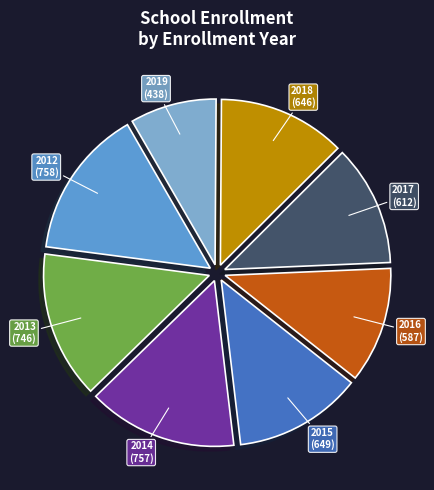

The 2016 slice represents 26% of the pie. True or false?

False